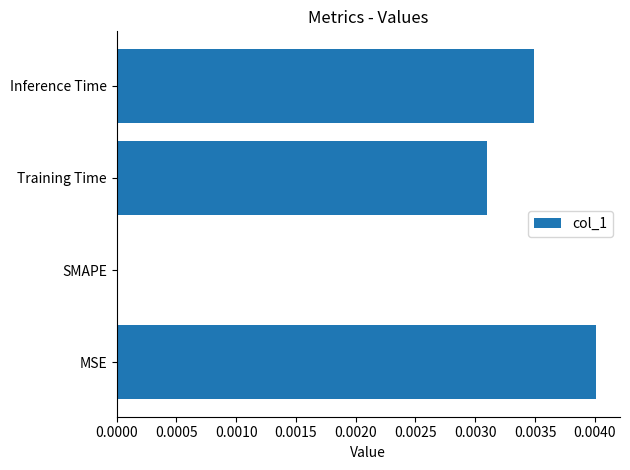

At which category does the chart reach its peak across all series?

MSE